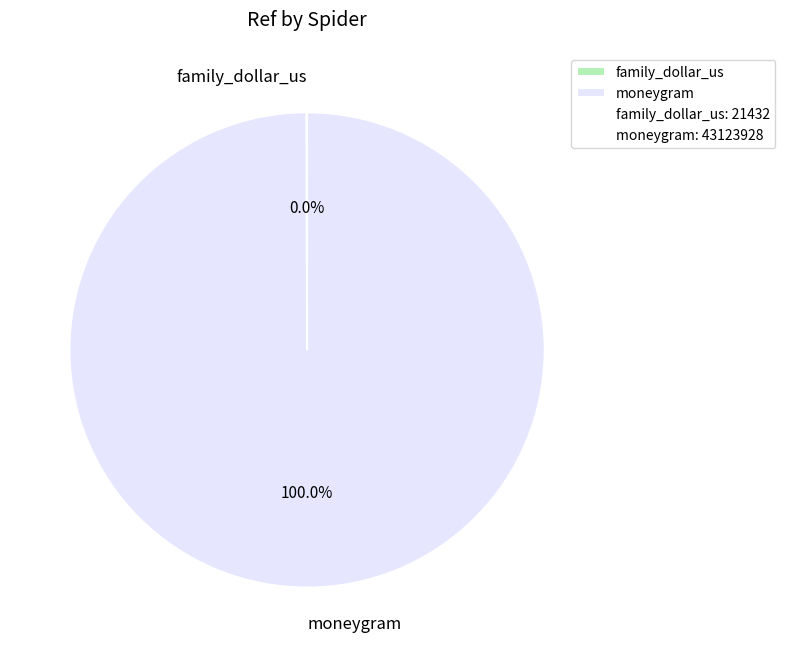

Which category has the biggest portion of the pie?

moneygram